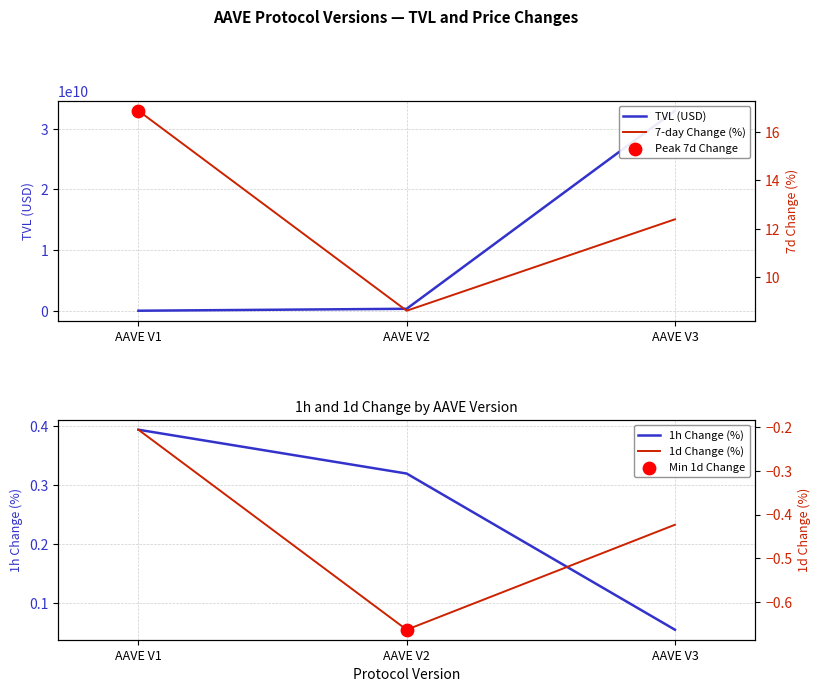

Which series has the widest spread of Y values?

TVL (USD)